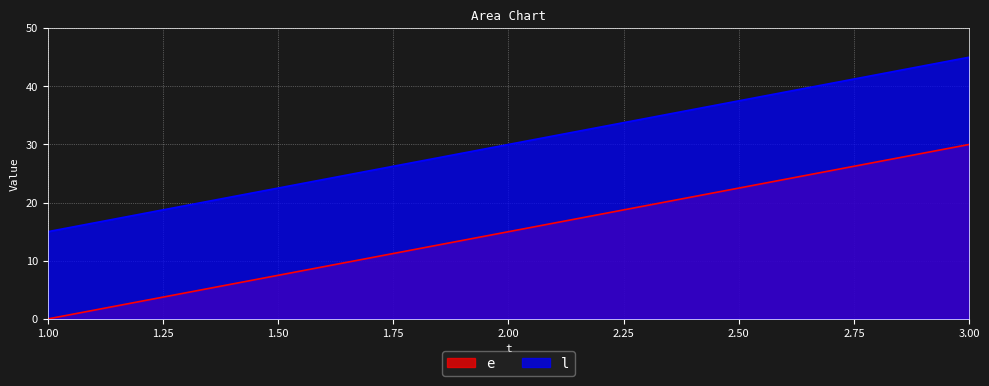

Reading left to right, extract all data points from this chart.

e: 1.00=0	2.00=15	3.00=30
l: 1.00=15	2.00=30	3.00=45